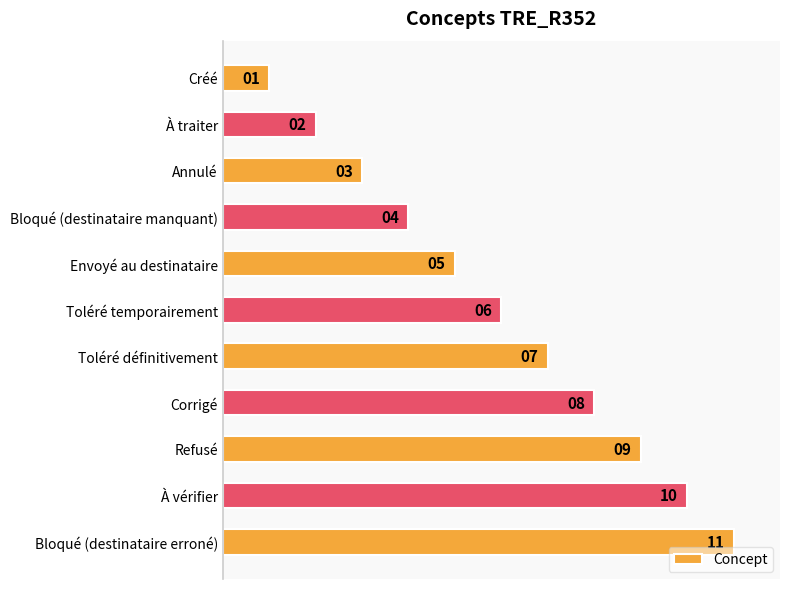

What is the change in value from Toléré définitivement to Bloqué (destinataire erroné)?

+4